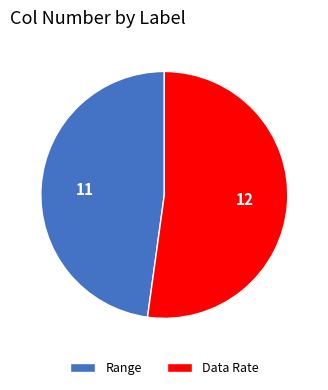

True or false: Range accounts for 48% of the total.

True